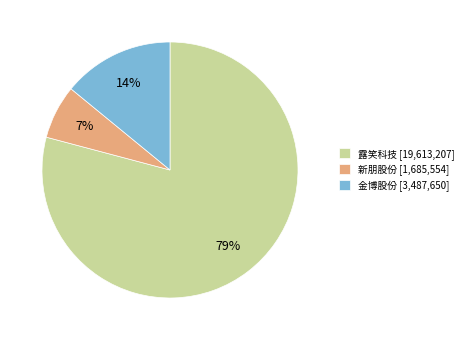

Is it true that 金博股份 is 14% of the pie?

True